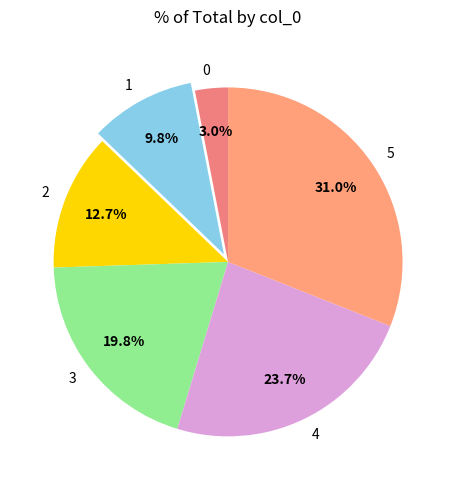

What percentage is the 2 slice, to the nearest percent?

13%